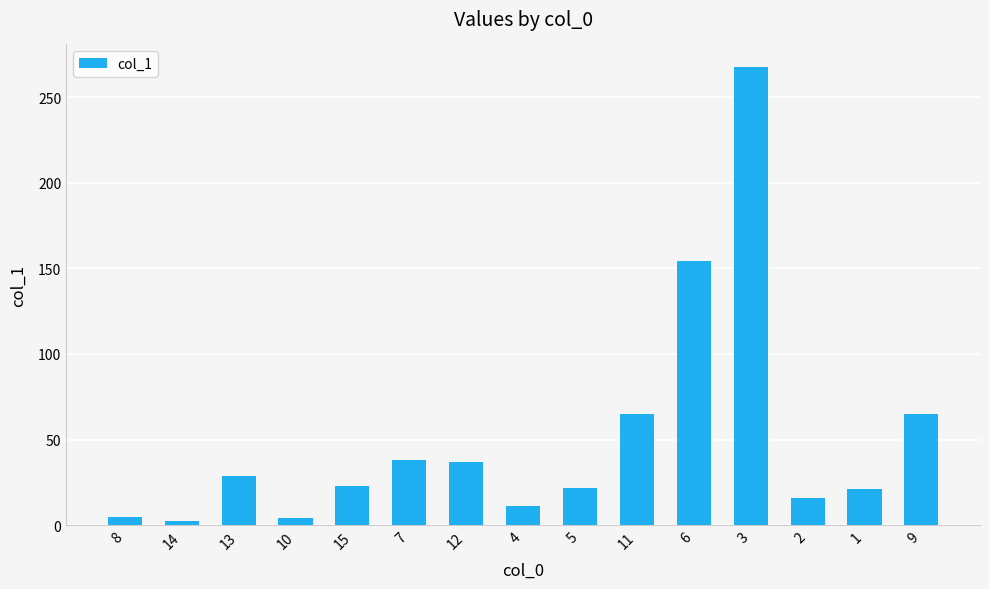

What is the sum of all values?

760.1